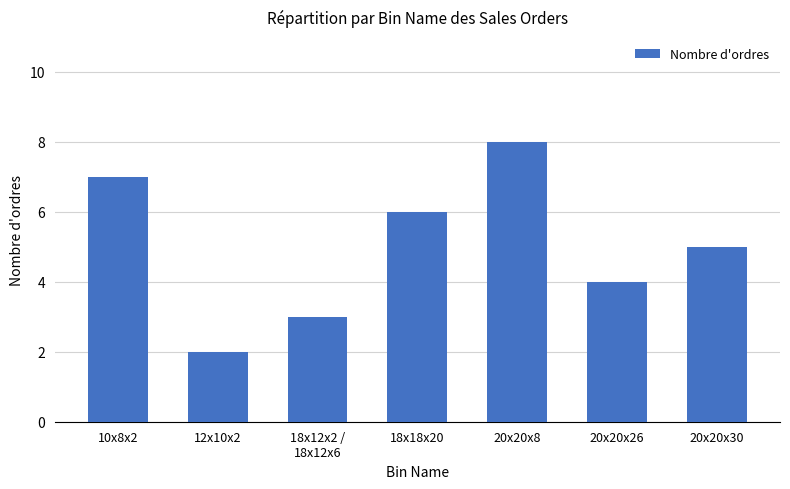

How many data points are less than 5?

3